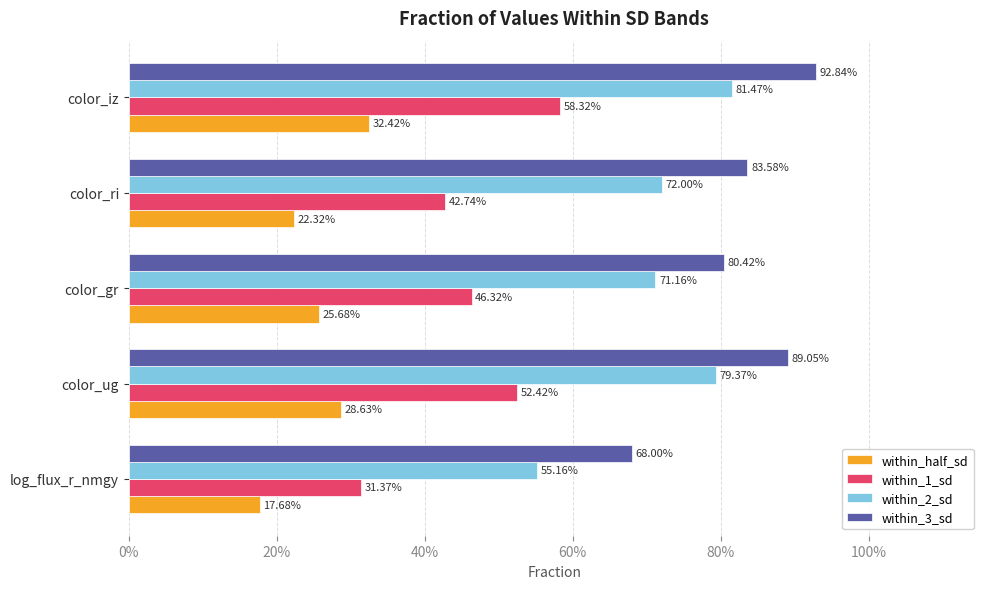

List the series in order of their overall mean, lowest first.

within_half_sd, within_1_sd, within_2_sd, within_3_sd